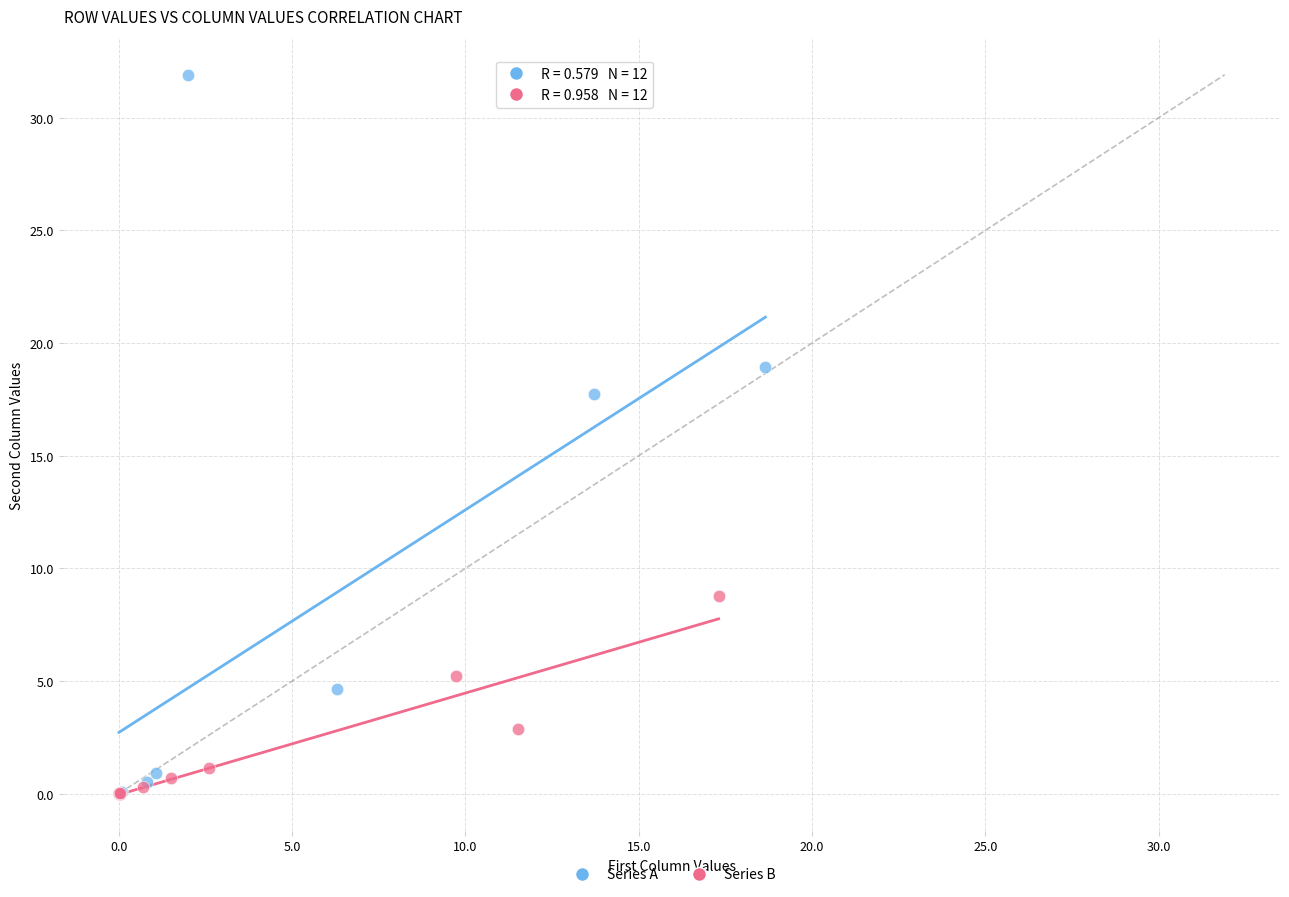

Which series has the widest spread of Y values?

Series A